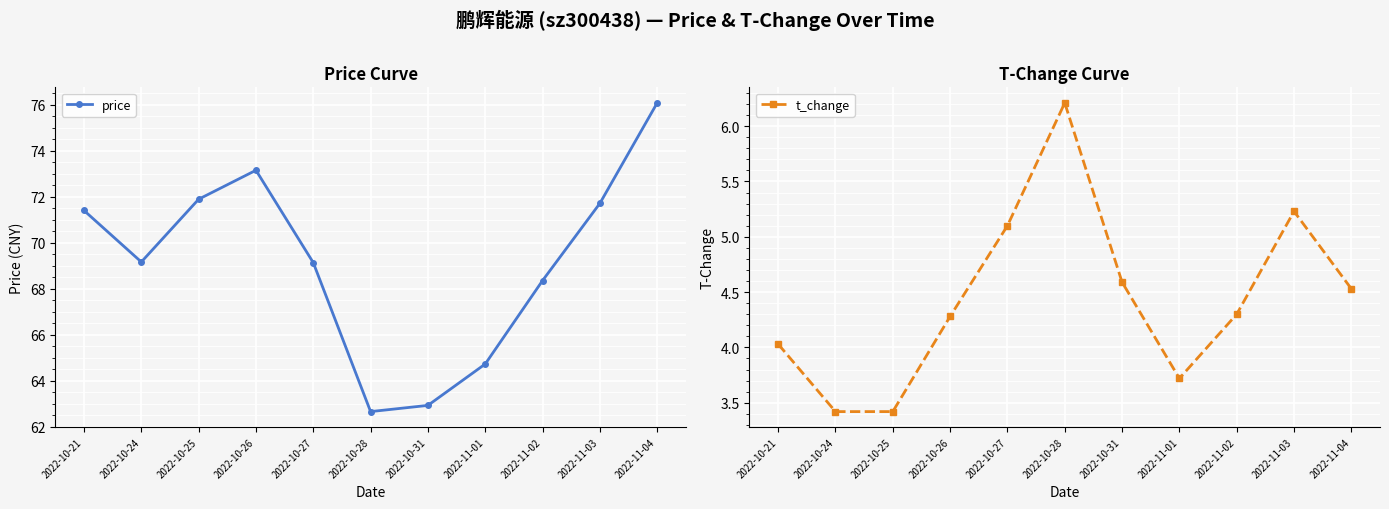

Where is the first local maximum for price?

2022-10-26